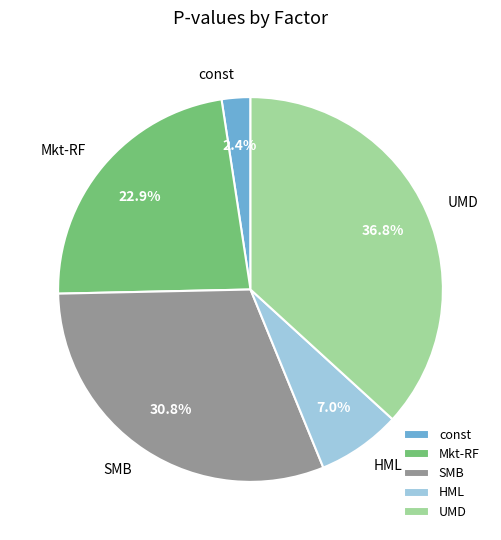

How many slices are in this pie chart?

5